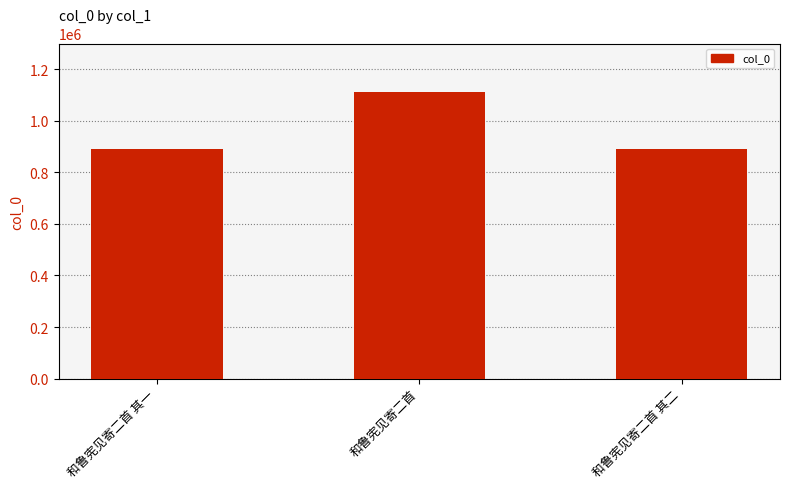

Count the number of data series in this chart.

1